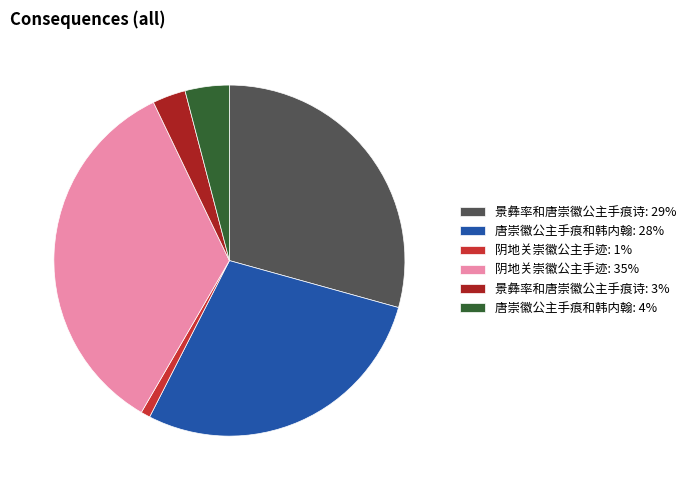

How many slices are in this pie chart?

6